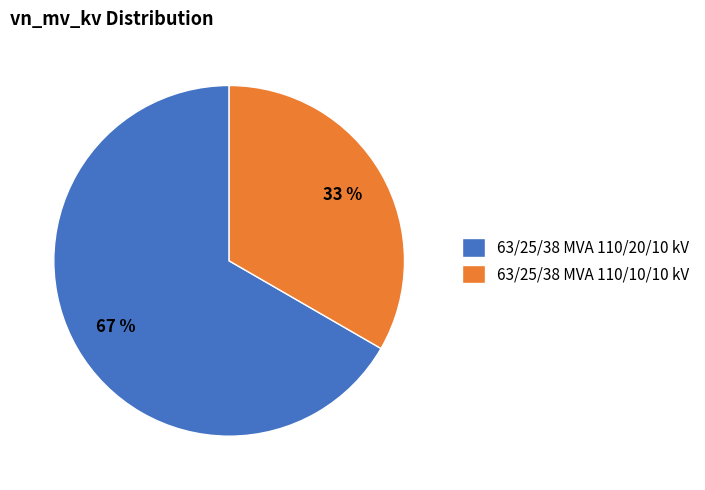

Count the number of slices in the pie.

2